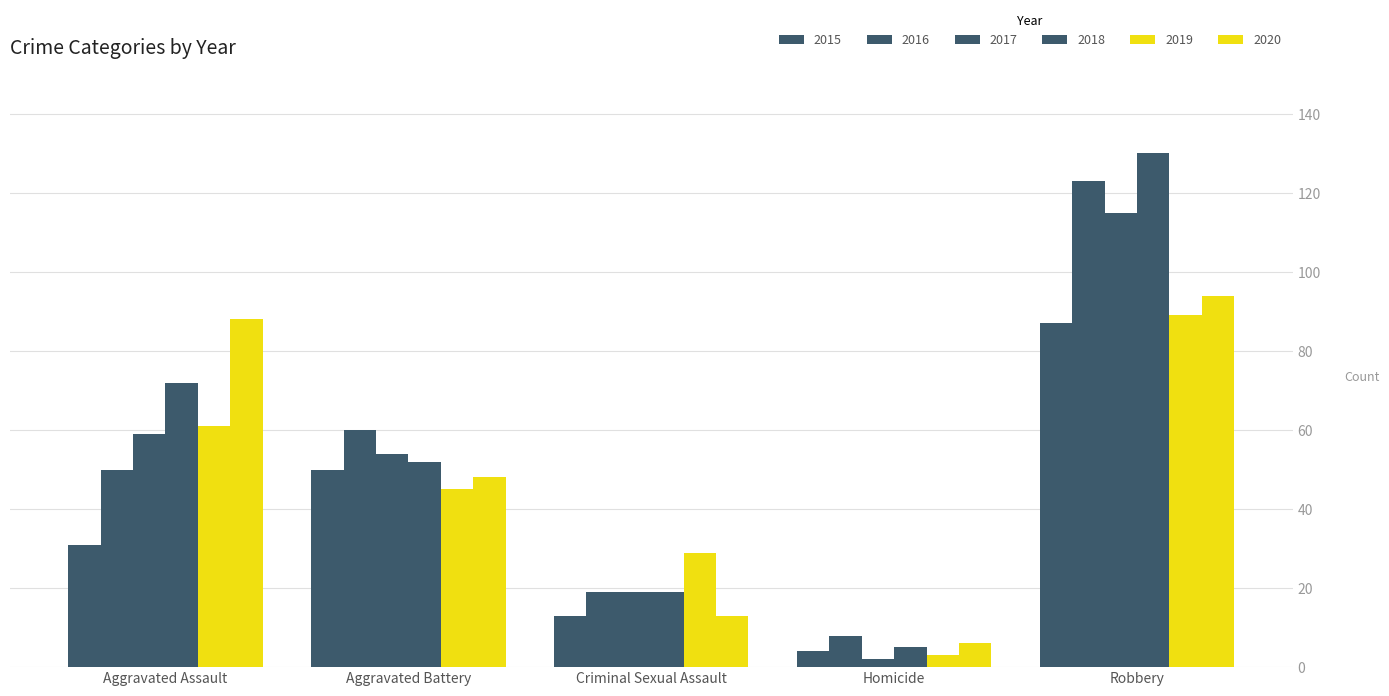

Count the number of categories in the chart.

5